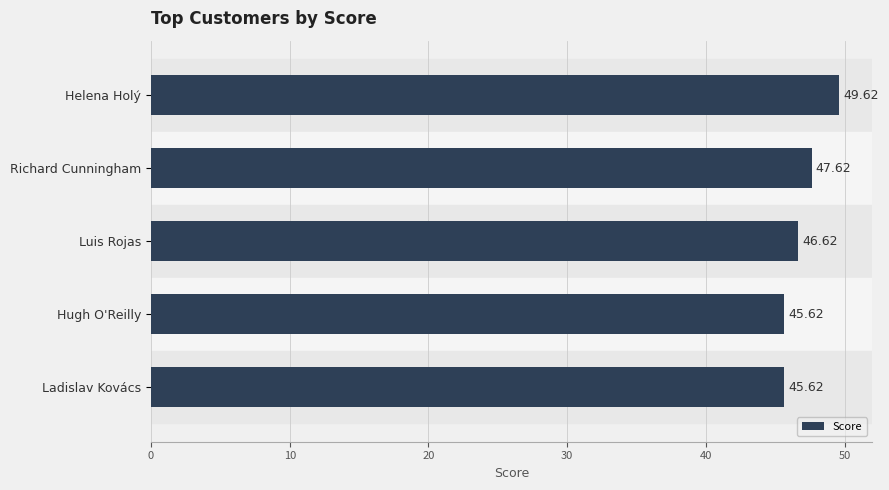

What is the label of the 5th bar from the bottom?

Helena Holý